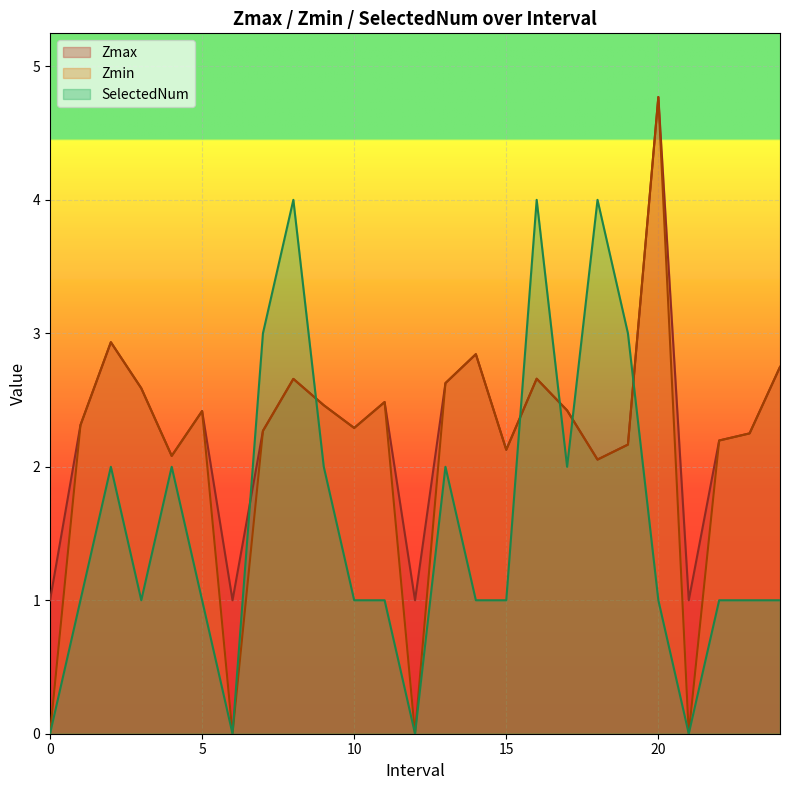

Rank the categories by Zmin value from lowest to highest.

0, 6, 12, 21, 18.0, 4.0, 15.0, 19.0, 22.0, 23.0, 7.0, 10.0, 1.0, 5.0, 17.0, 9.0, 11.0, 3.0, 13.0, 8.0, 16.0, 24.0, 14.0, 2.0, 20.0